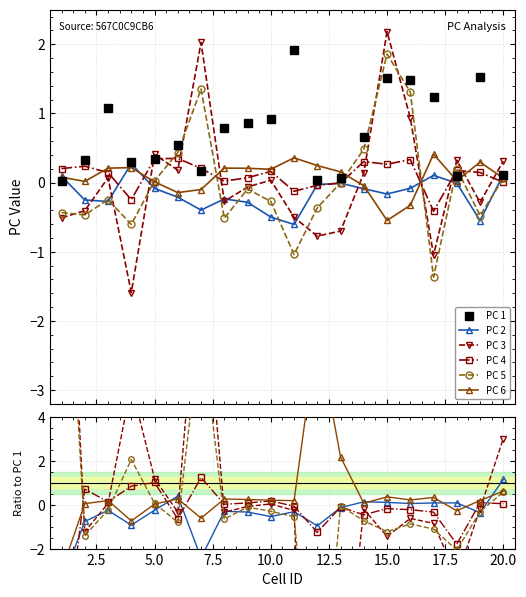

How many interior local valleys does the PC 5 series have?

6